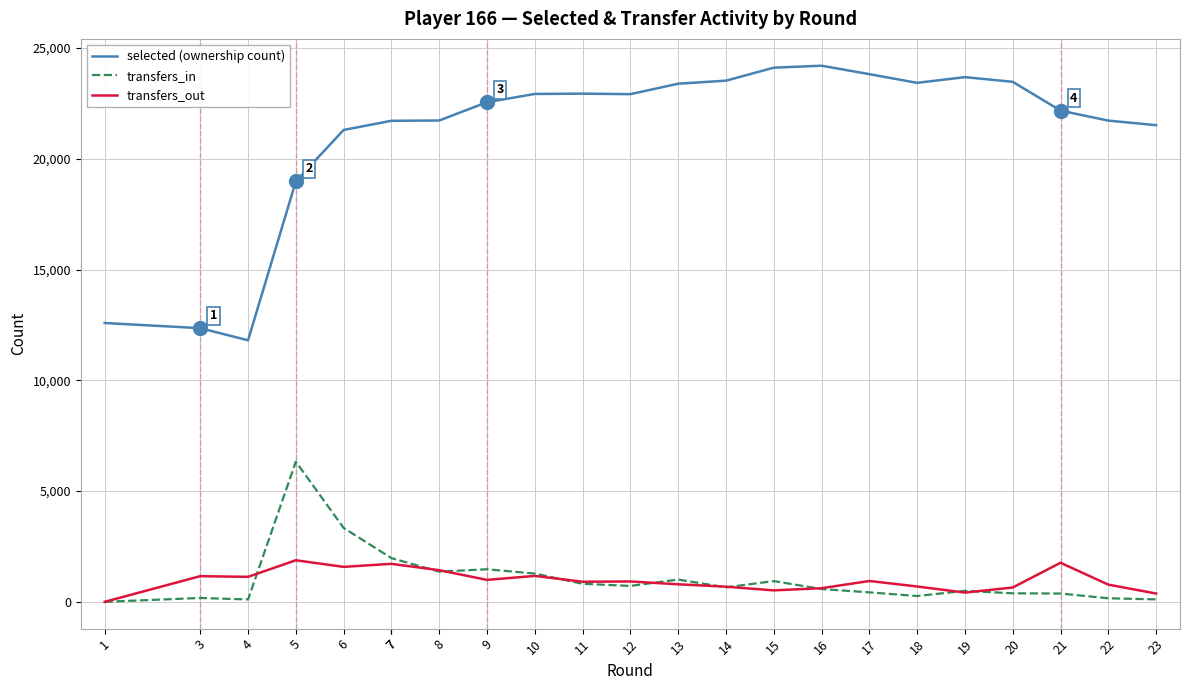

Which series contains the lowest Y value?

transfers_in